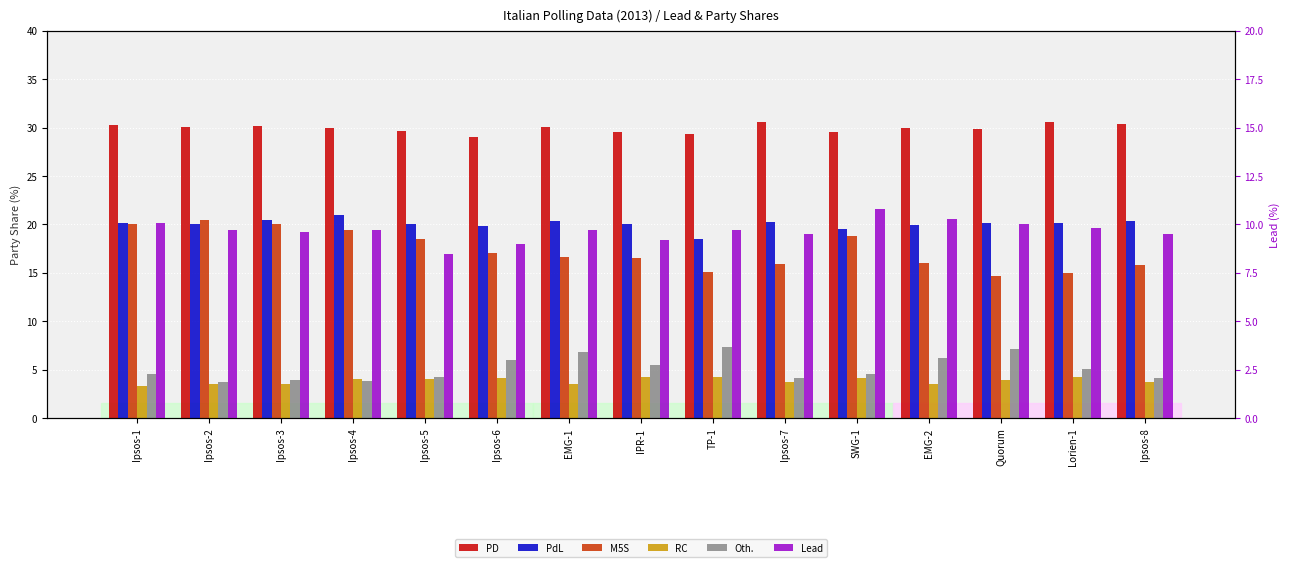

Rank the series at SWG-1 from highest to lowest value.

PD, PdL, M5S, Lead, Oth., RC